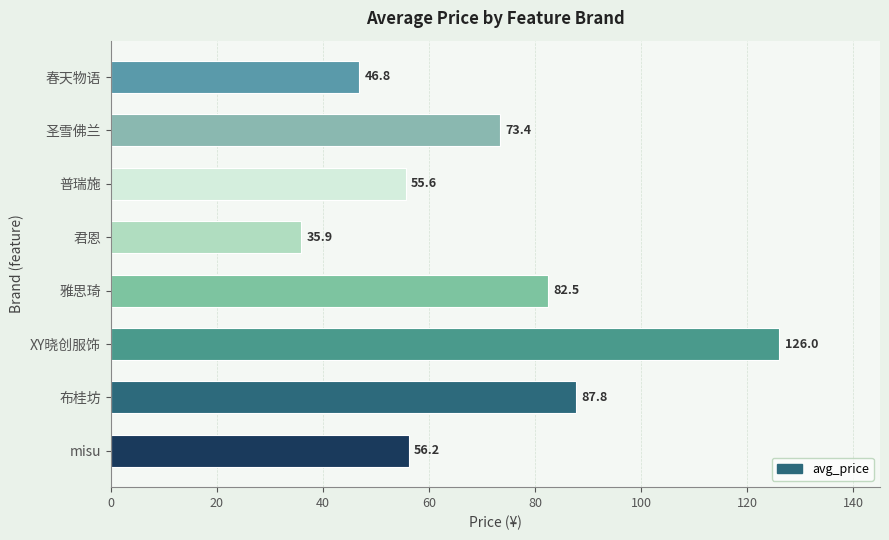

Between XY晓创服饰 and misu, which is larger?

XY晓创服饰